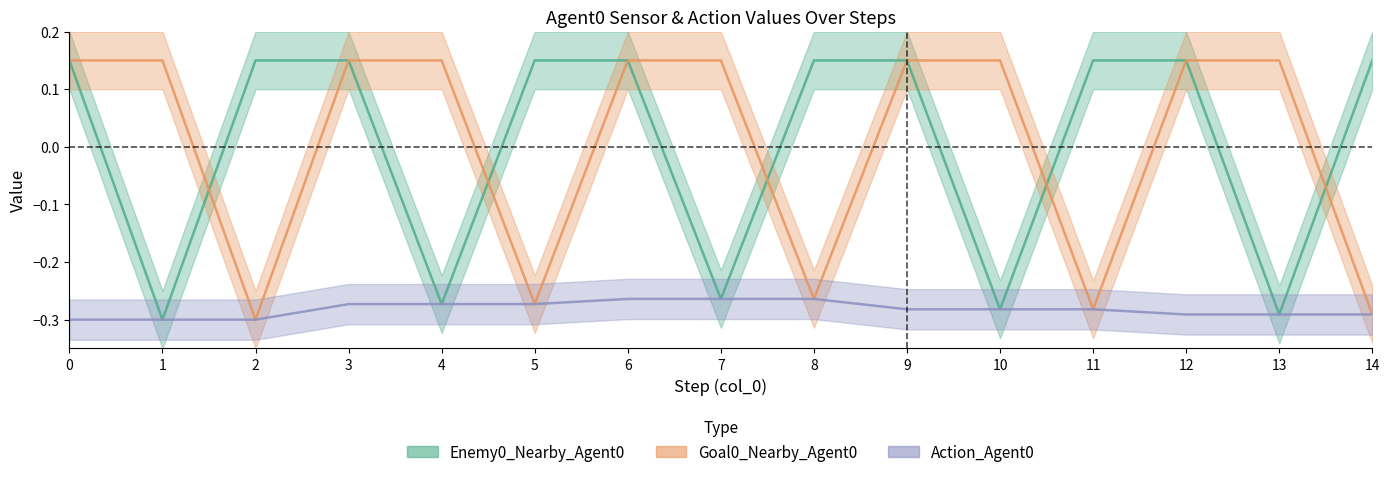

Does the chart display data point markers on the line(s)?

No